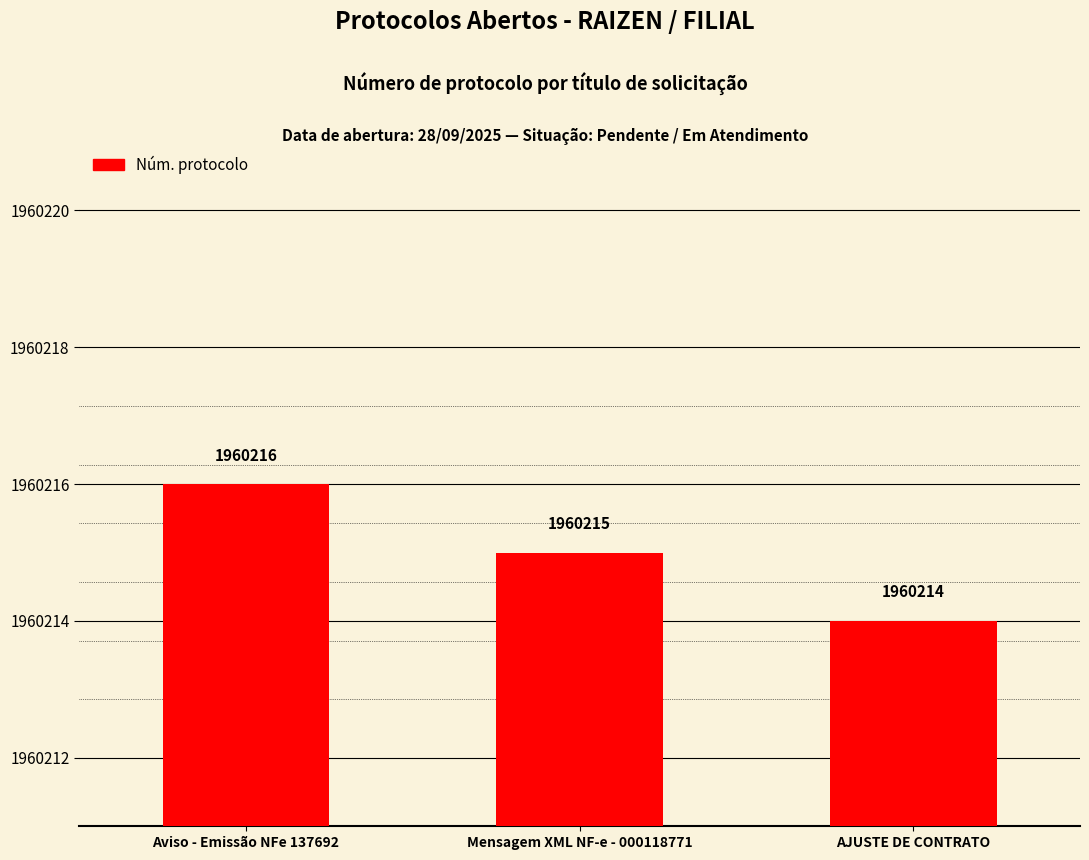

What is the label of the 3rd bar from the left?

AJUSTE DE CONTRATO